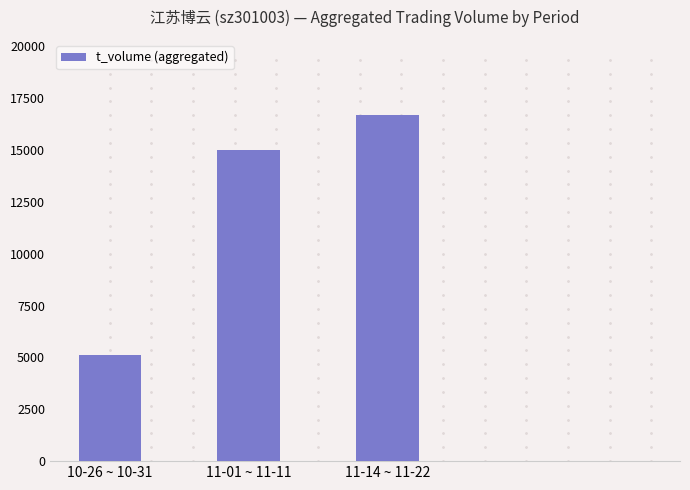

Rank the categories by value from highest to lowest.

11-14 ~ 11-22, 11-01 ~ 11-11, 10-26 ~ 10-31